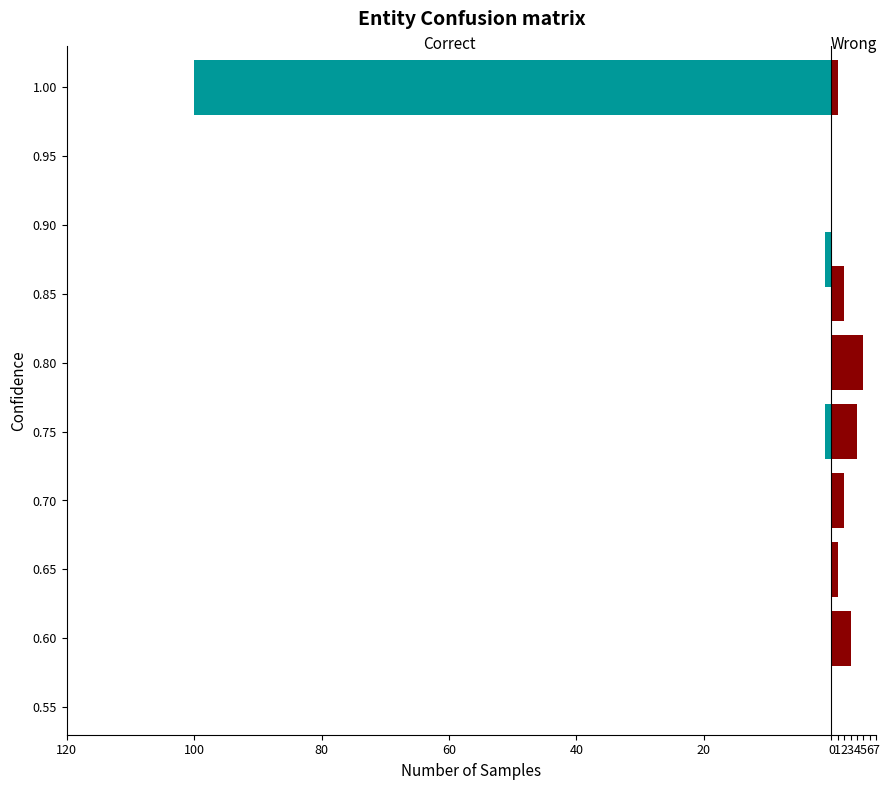

Which series has the largest range (max minus min)?

Correct